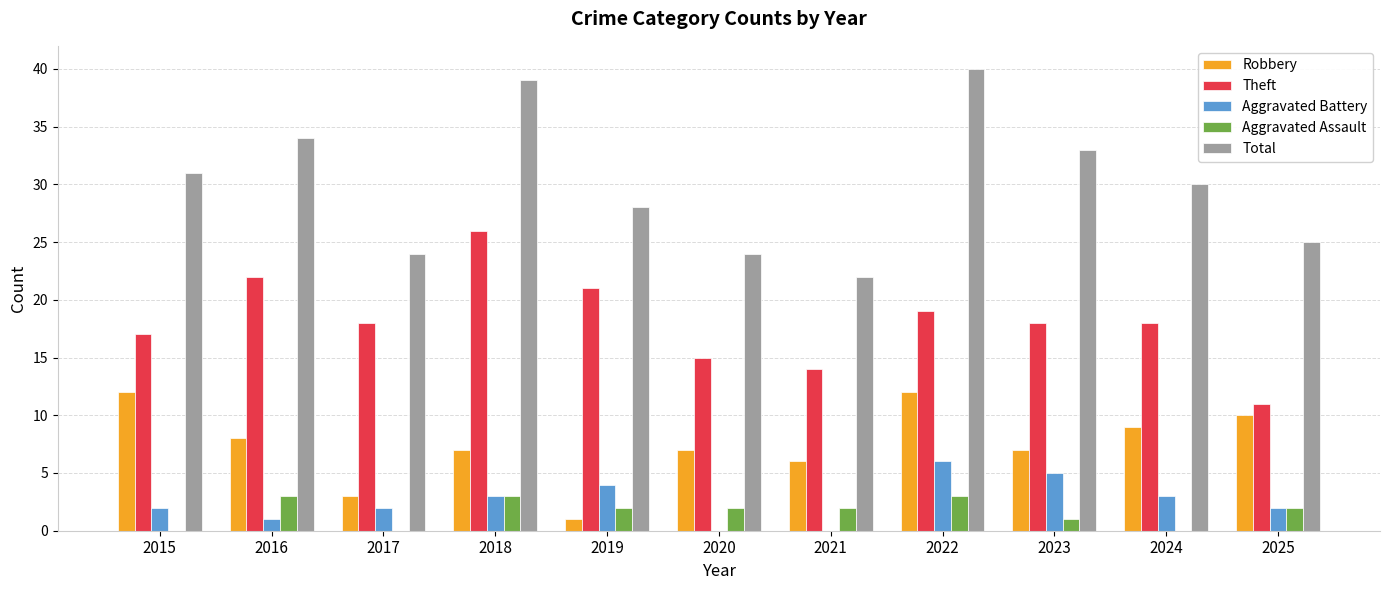

How many groups of bars are there?

11